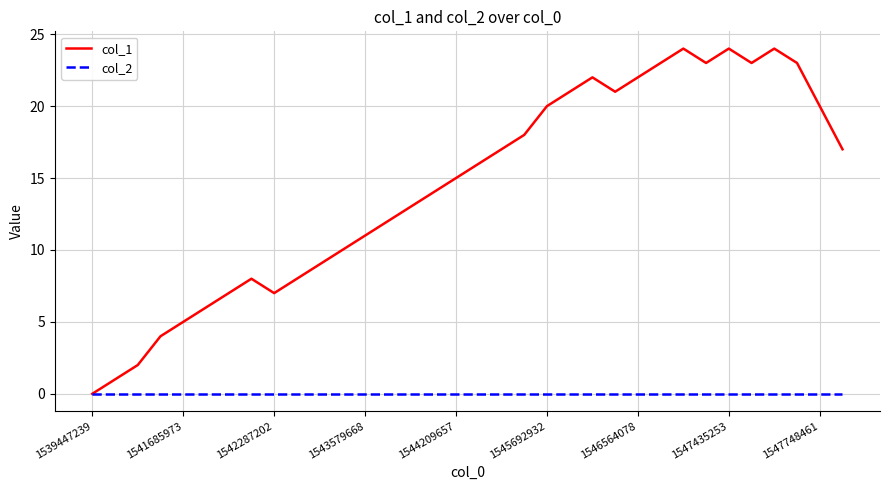

List the series in order of their overall mean, lowest first.

col_2, col_1